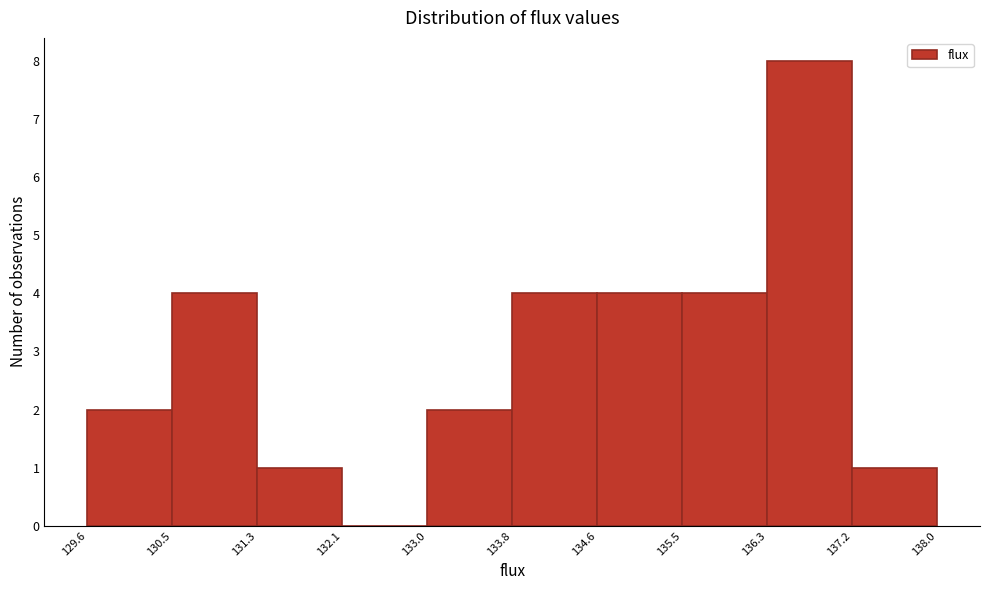

Reading left to right, transcribe this chart: for each bar, give the range it covers on the x-axis and its height. The values are not printed on the chart, so give them approximately, as read against the axis.

129.6 to 130.5: 2
130.5 to 131.3: 4
131.3 to 132.1: 1
132.1 to 133.0: 0
133.0 to 133.8: 2
133.8 to 134.6: 4
134.6 to 135.5: 4
135.5 to 136.3: 4
136.3 to 137.2: 8
137.2 to 138.0: 1